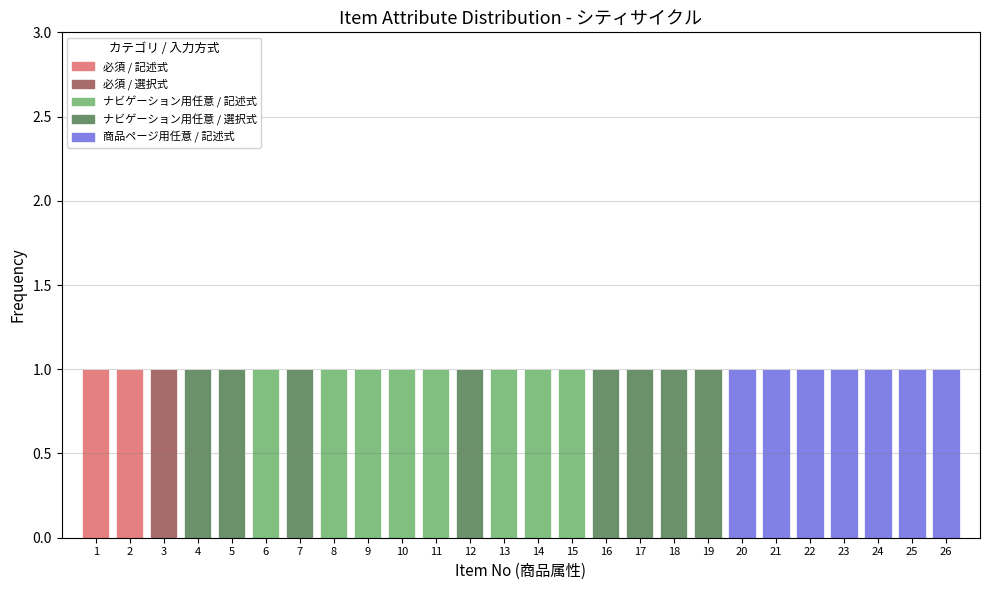

True or false: 必須 / 記述式 has a value of 0 at 20.

True